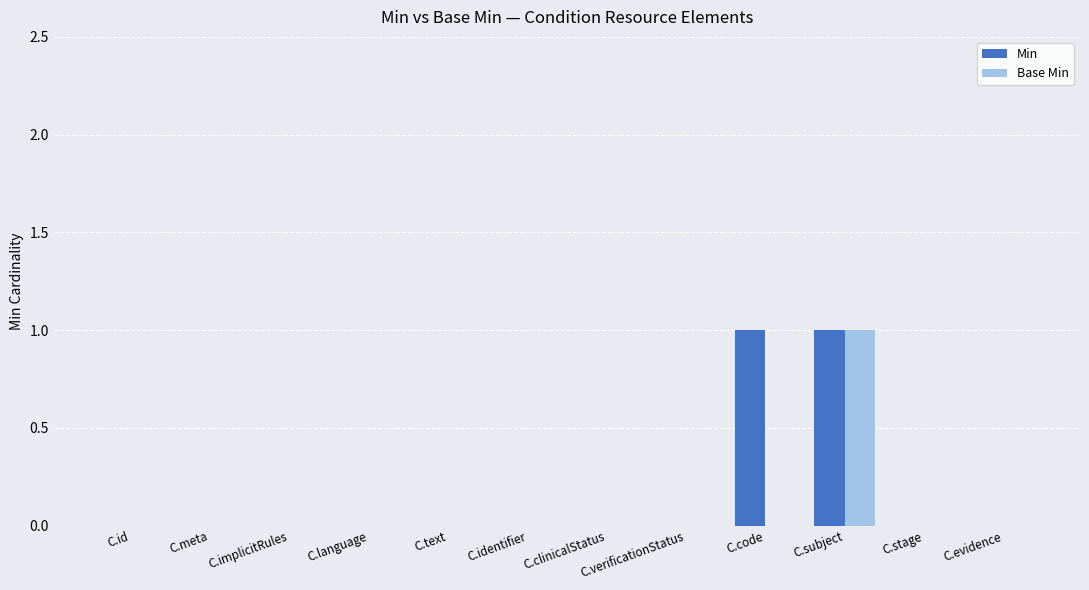

At which category is the sum across all series the highest?

C.subject